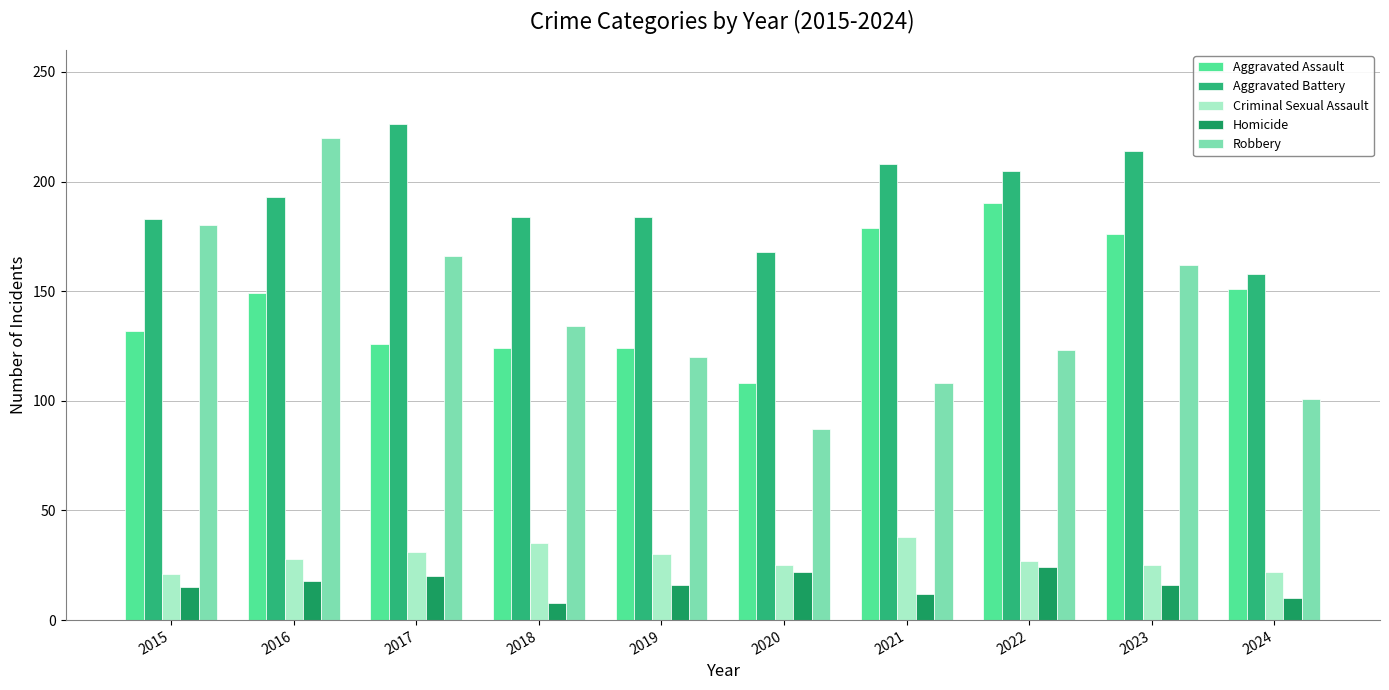

How many data points does each series have?

10